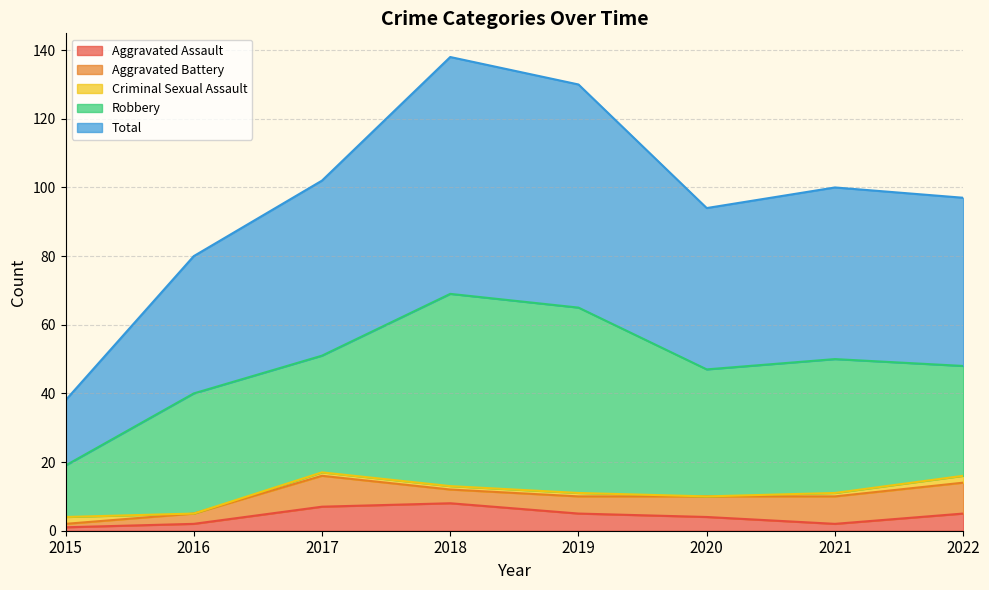

How many Aggravated Assault values are between 2 and 7?

6